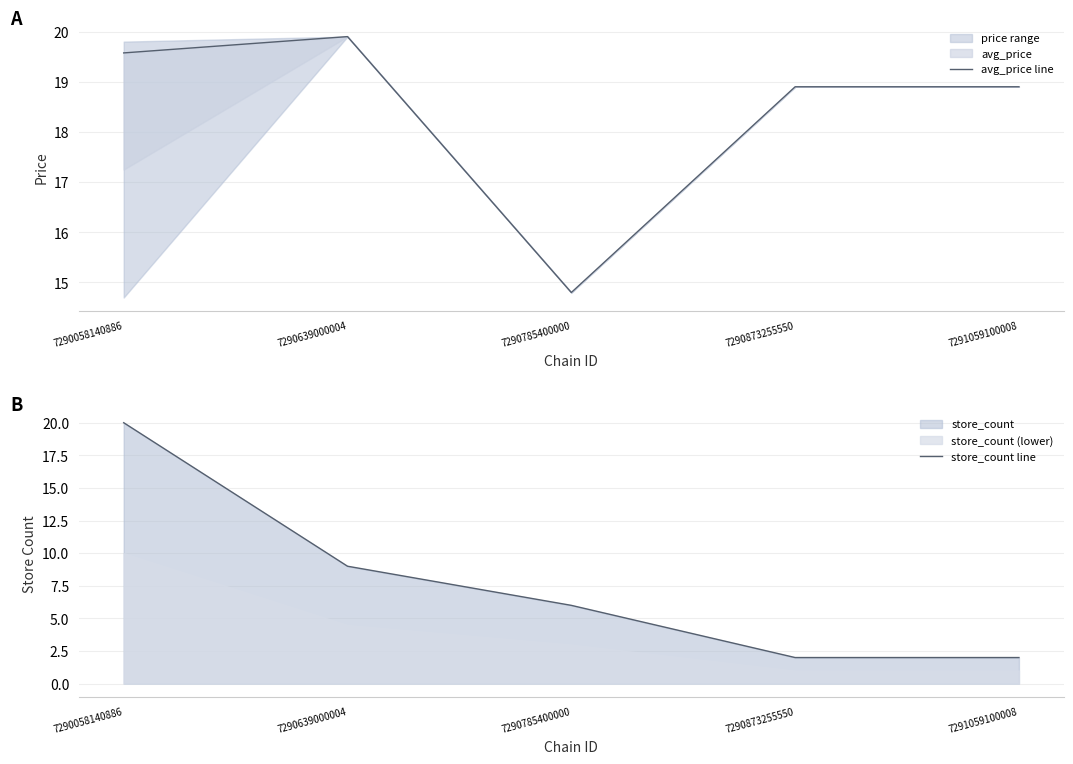

How many values in the store_count line series are below 6?

2